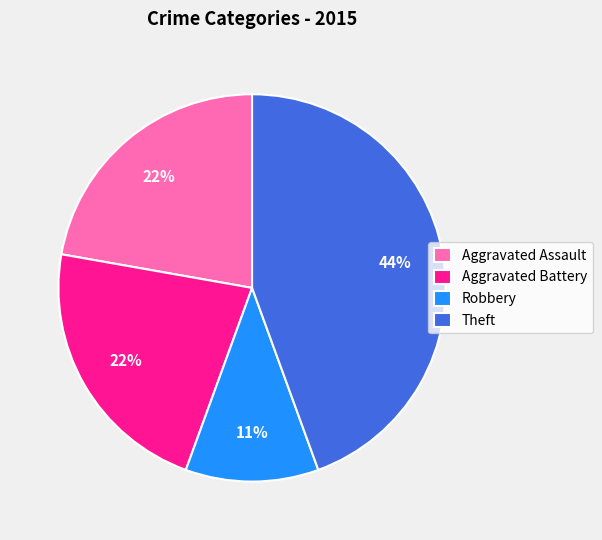

What is the ratio of the value at Theft to the value at Robbery?

4.0